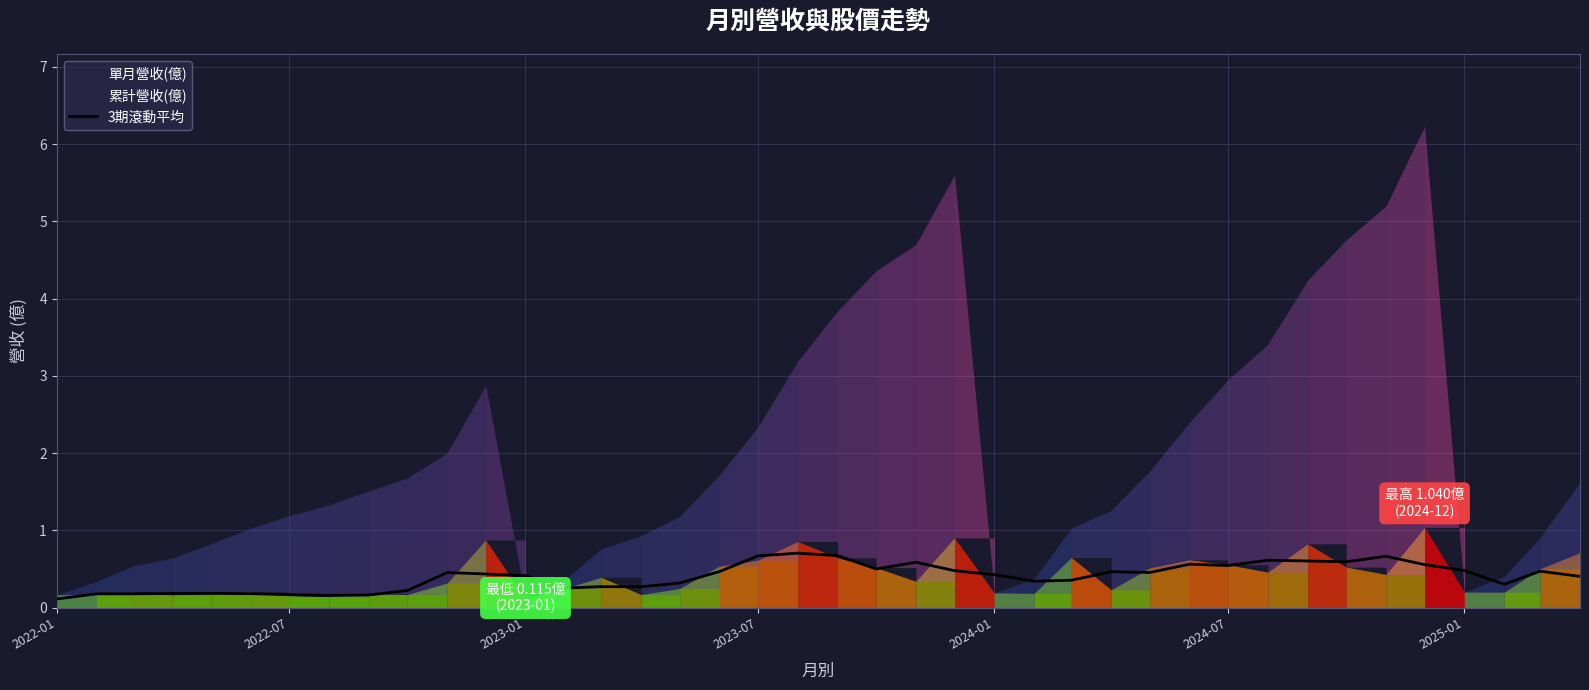

Count the number of data series in this chart.

1